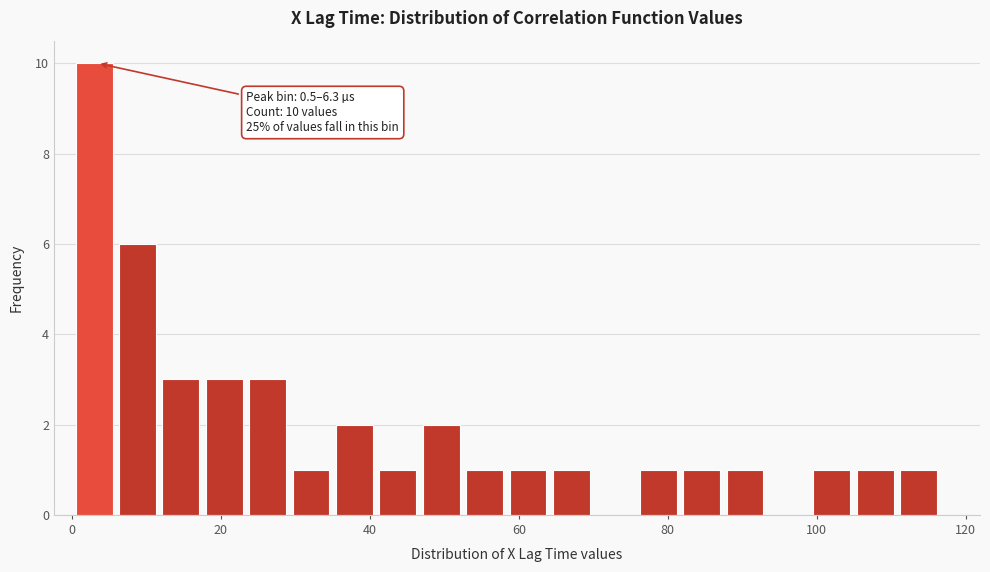

Around what value on the x-axis is the tallest bar? Give the approximate position of its centre, as read against the axis.

2